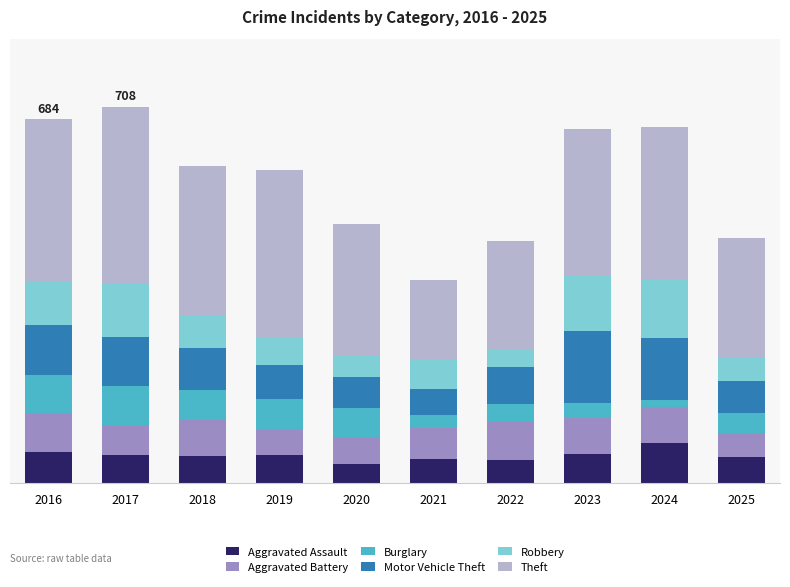

What are all the series names shown in the legend?

Aggravated Assault, Aggravated Battery, Burglary, Motor Vehicle Theft, Robbery, Theft